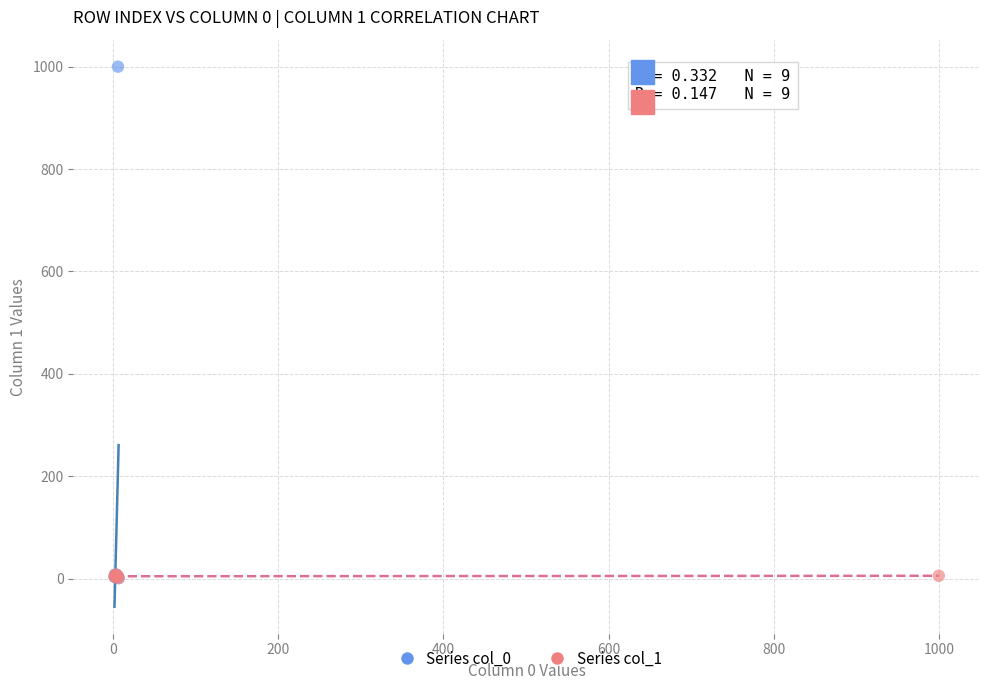

Which series reaches the maximum Y coordinate?

Series col_0